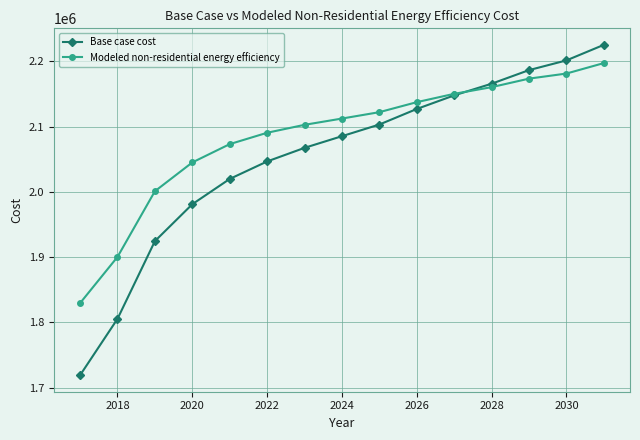

Rank the series by their maximum value, from lowest to highest.

Modeled non-residential energy efficiency, Base case cost